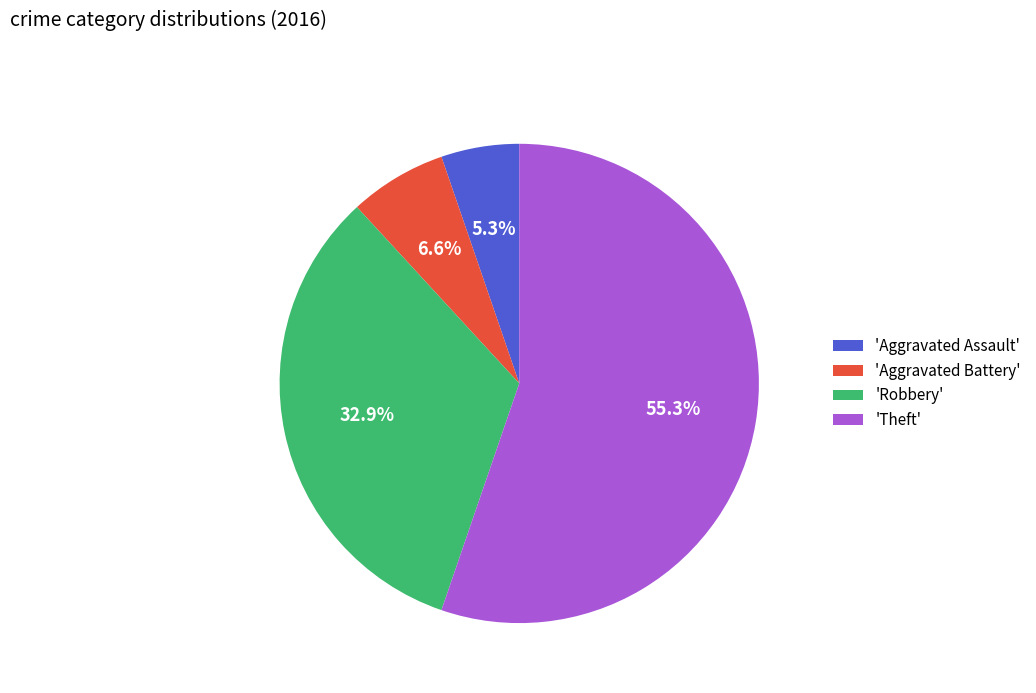

Count the number of slices in the pie.

4